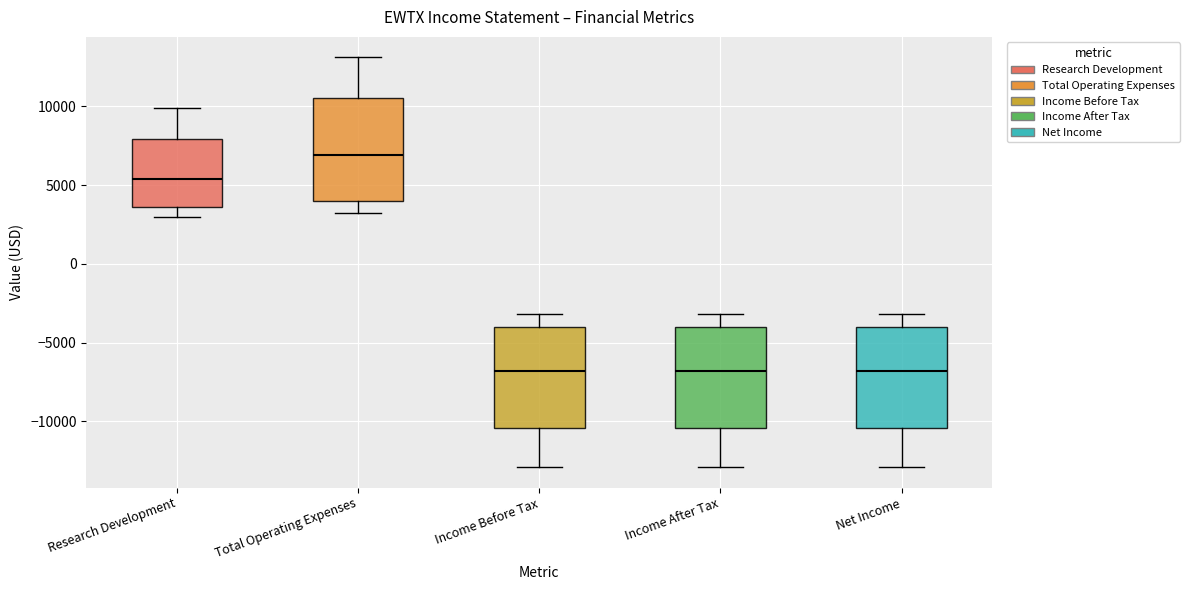

Where is the upper edge of the box for Research Development on the y-axis? The values are not printed on the chart, so give them approximately, as read against the axis.

8000